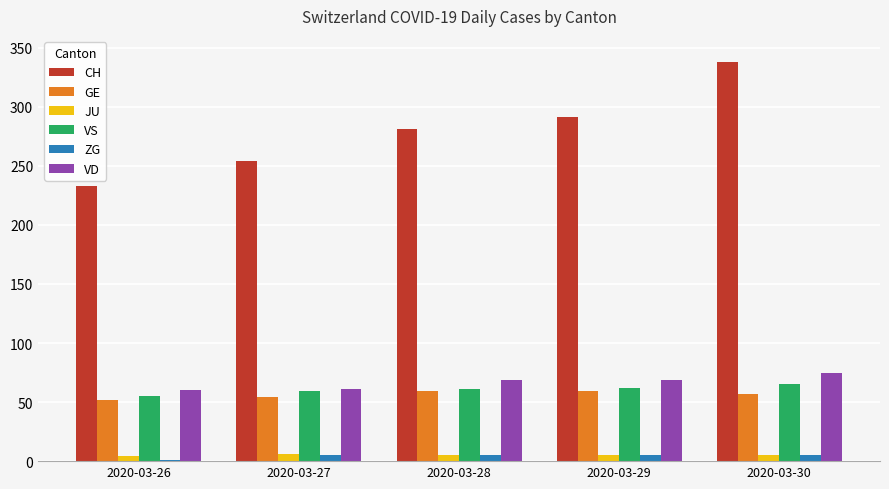

True or false: VD has a value of 90 at 2020-03-26.

False